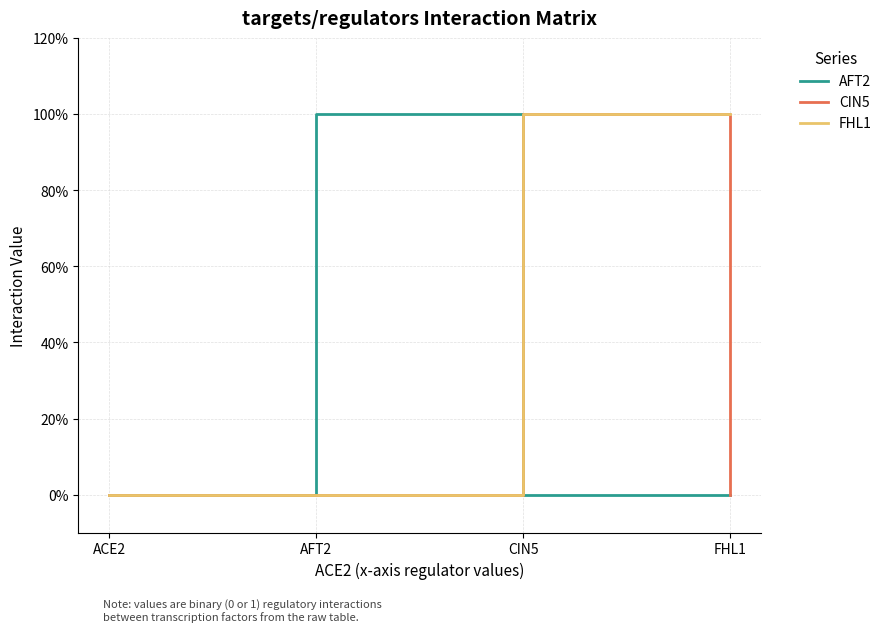

What is the difference between the maximum and minimum values in the CIN5 series?

1